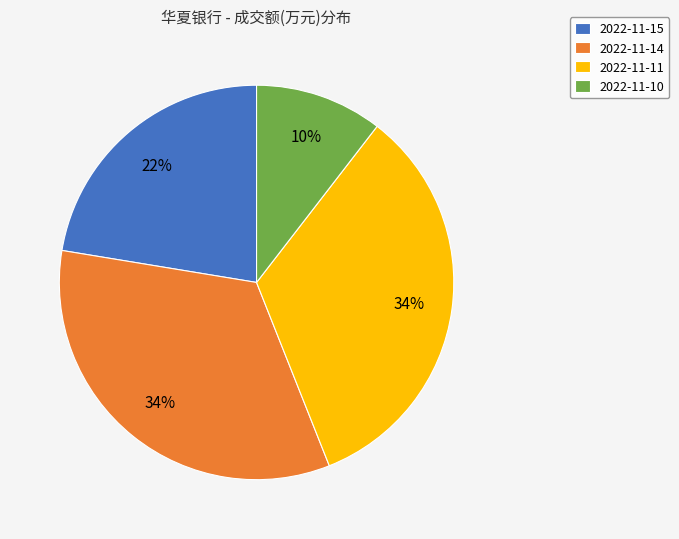

How many slices are in this pie chart?

4